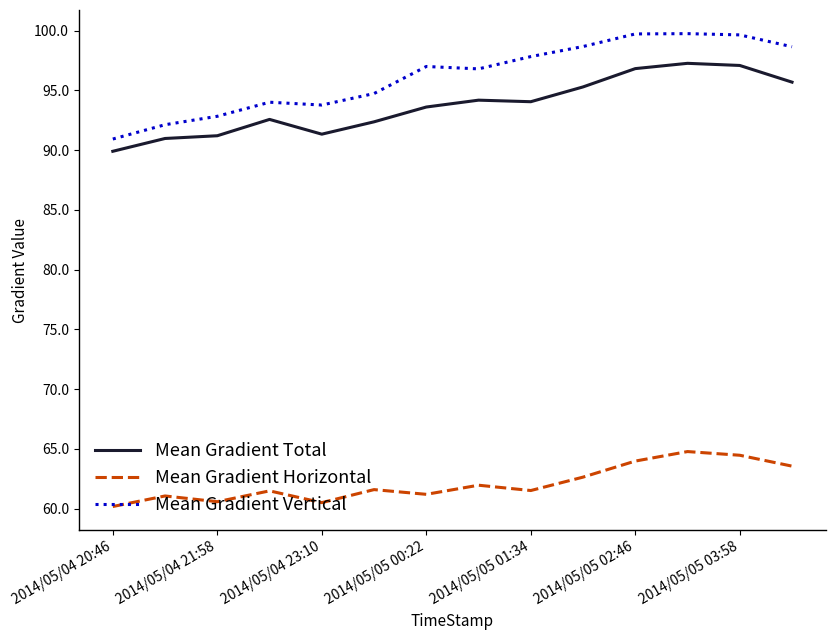

What is the maximum value for Mean Gradient Total?

97.3